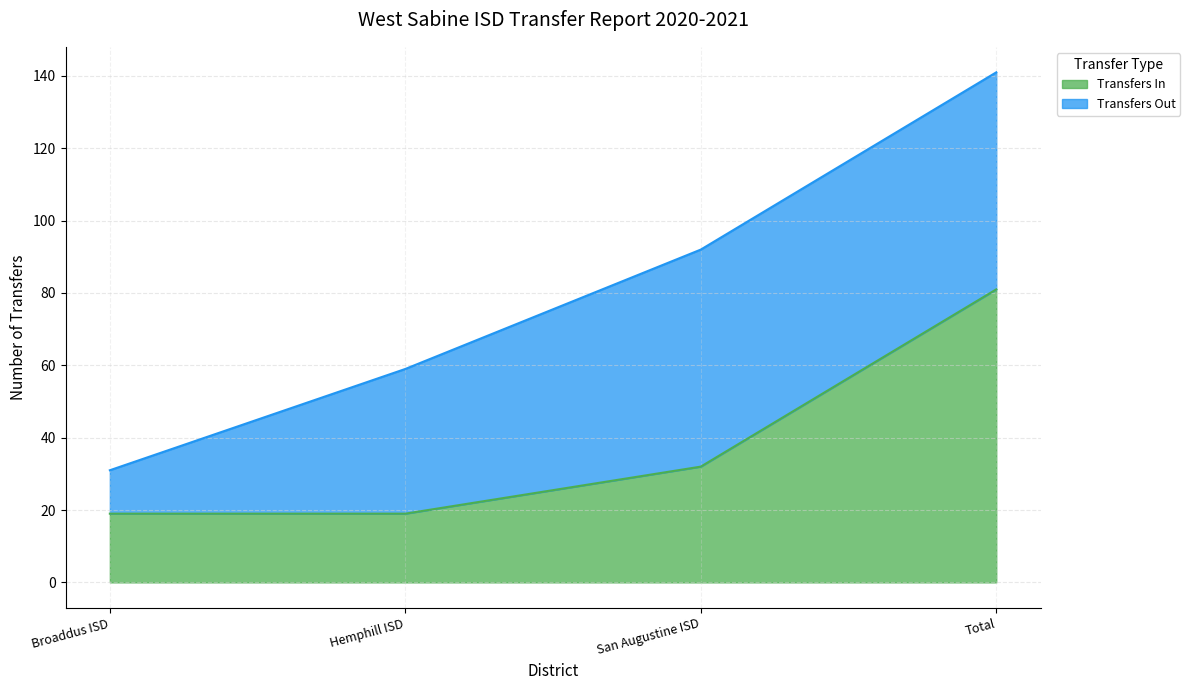

What is the difference between the values at Total and Hemphill ISD?

62